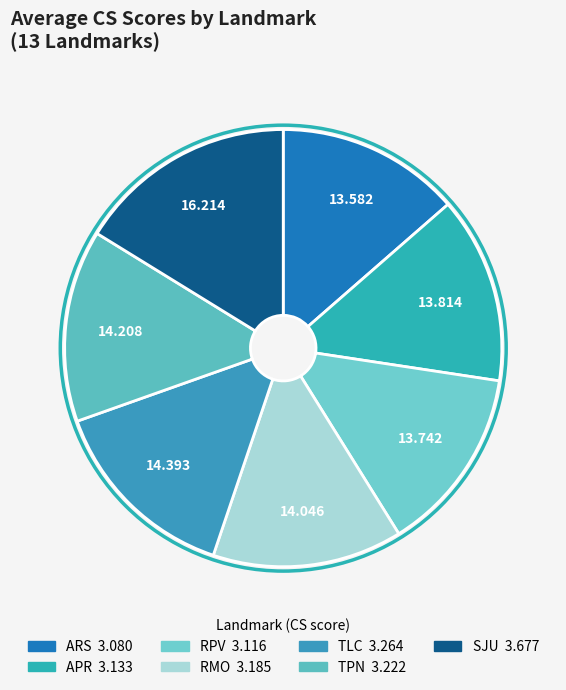

To the nearest percent, what portion does SJU represent?

16%